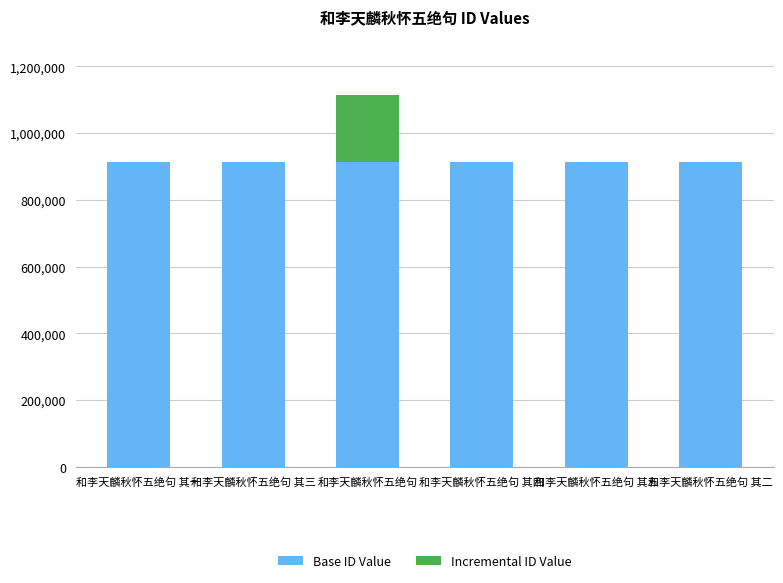

What is the average value of the Base ID Value series?

912810